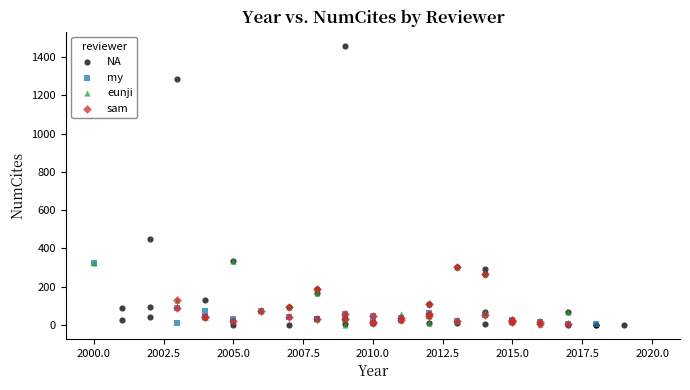

Which series reaches the maximum Y coordinate?

NA